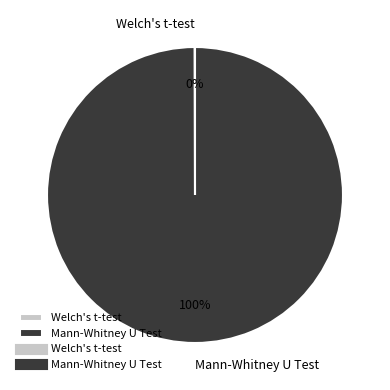

What percentage is the Mann-Whitney U Test slice, to the nearest percent?

100%